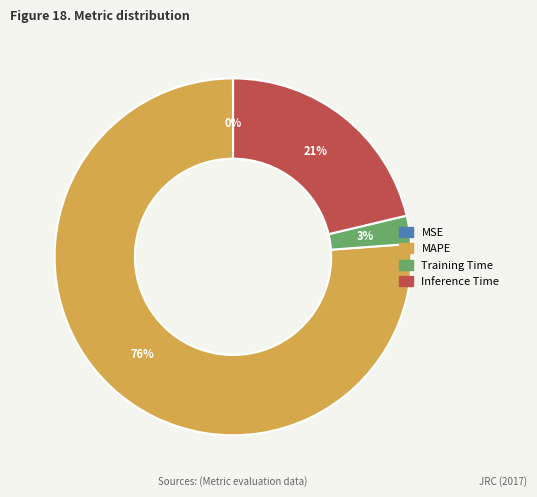

Which category has the biggest portion of the pie?

MAPE